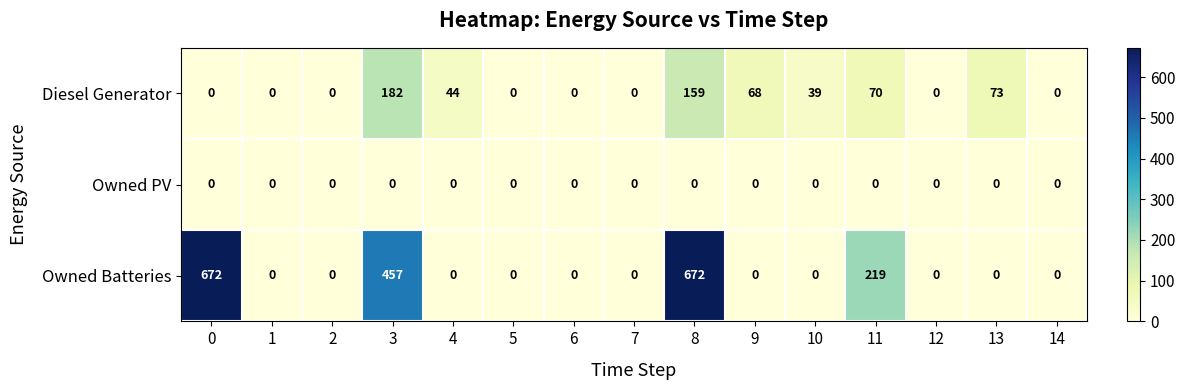

Is it true that Owned PV equals 0 at 6?

True